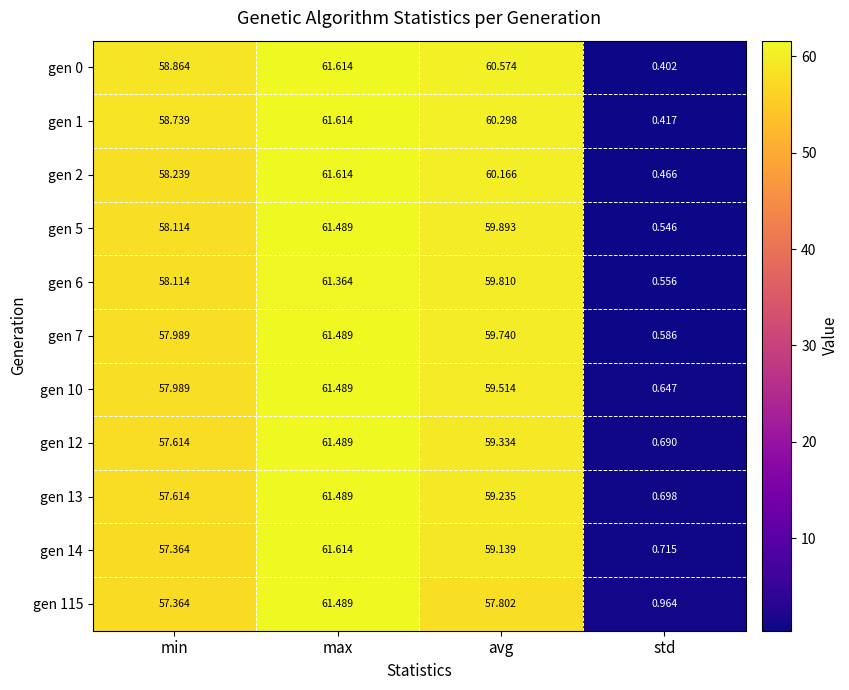

At which category is the sum across all series the highest?

max